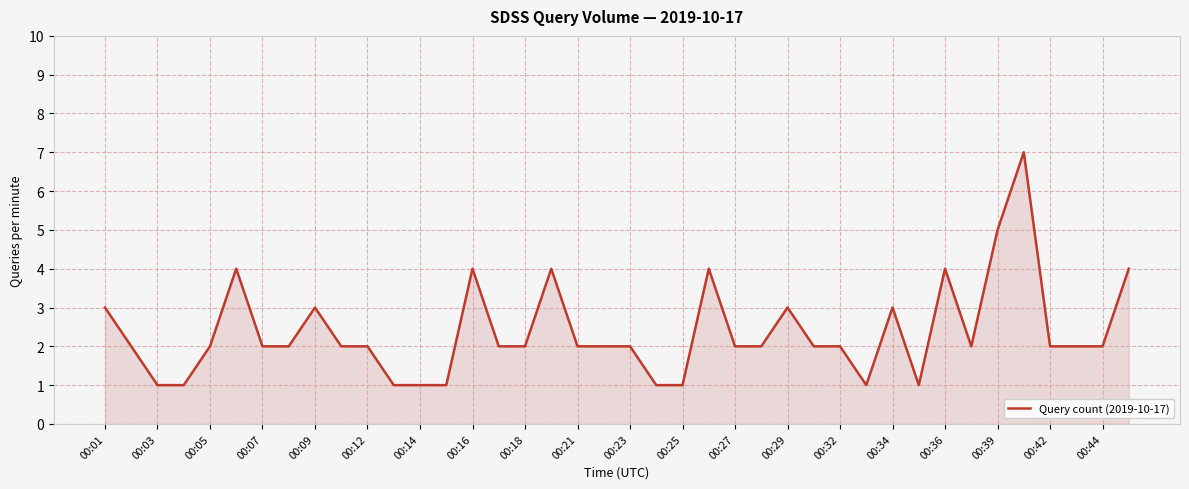

What is the difference between the maximum and minimum values?

6